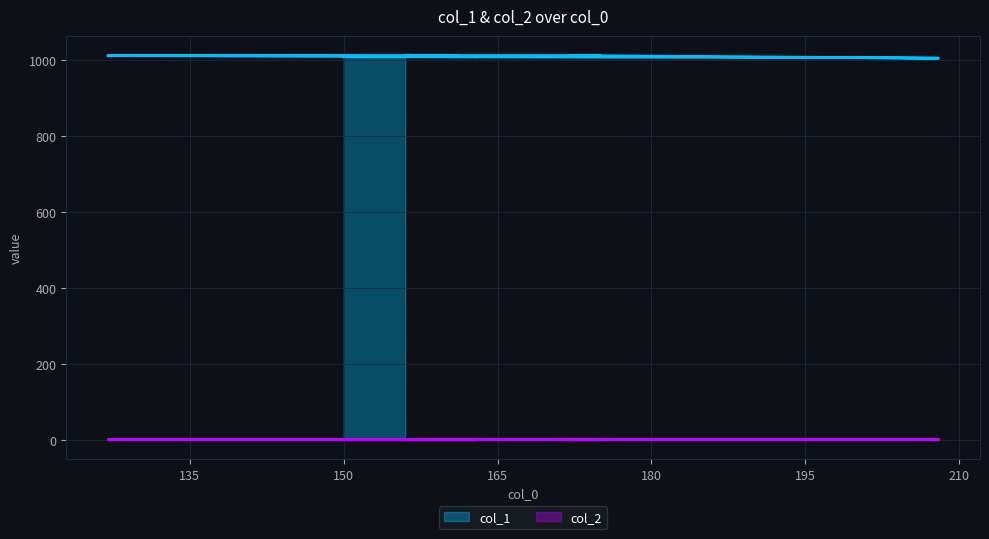

What is the change in value from 199 to 150?

+2